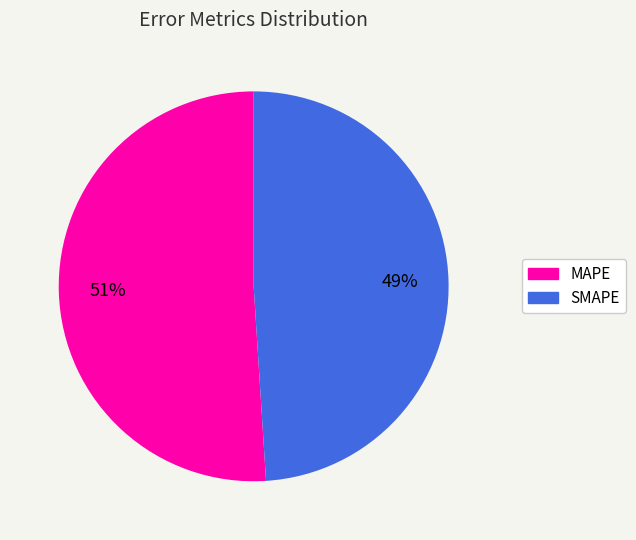

Which has a higher value, MAPE or SMAPE?

MAPE